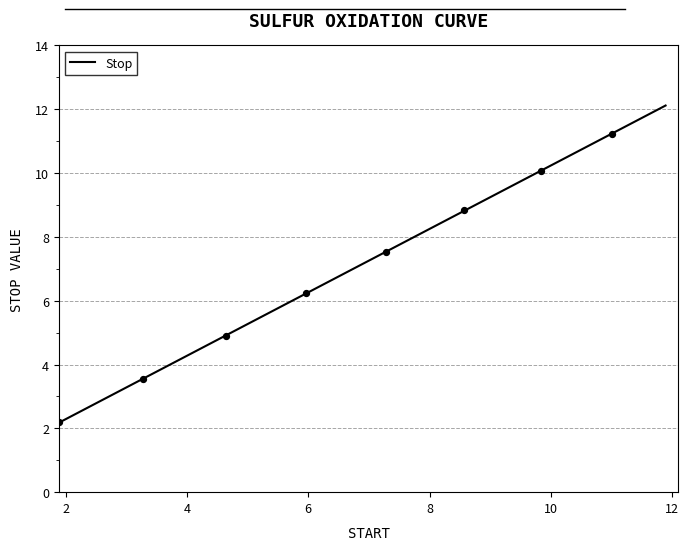

Between 7.28 and 6.24, which is larger?

7.28